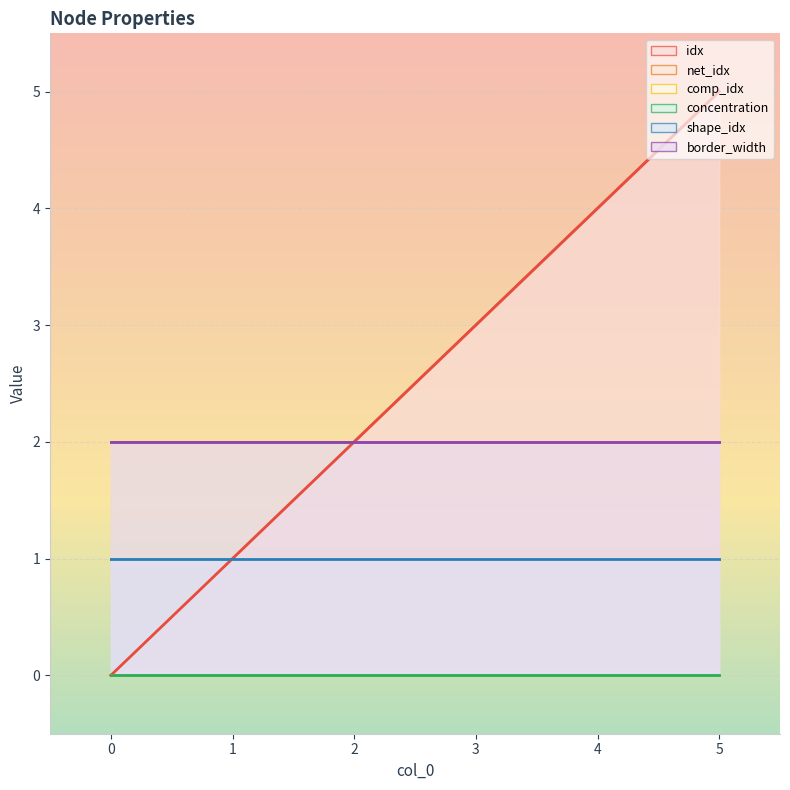

List the series in order of their peak value, lowest first.

net_idx, comp_idx, concentration, shape_idx, border_width, idx